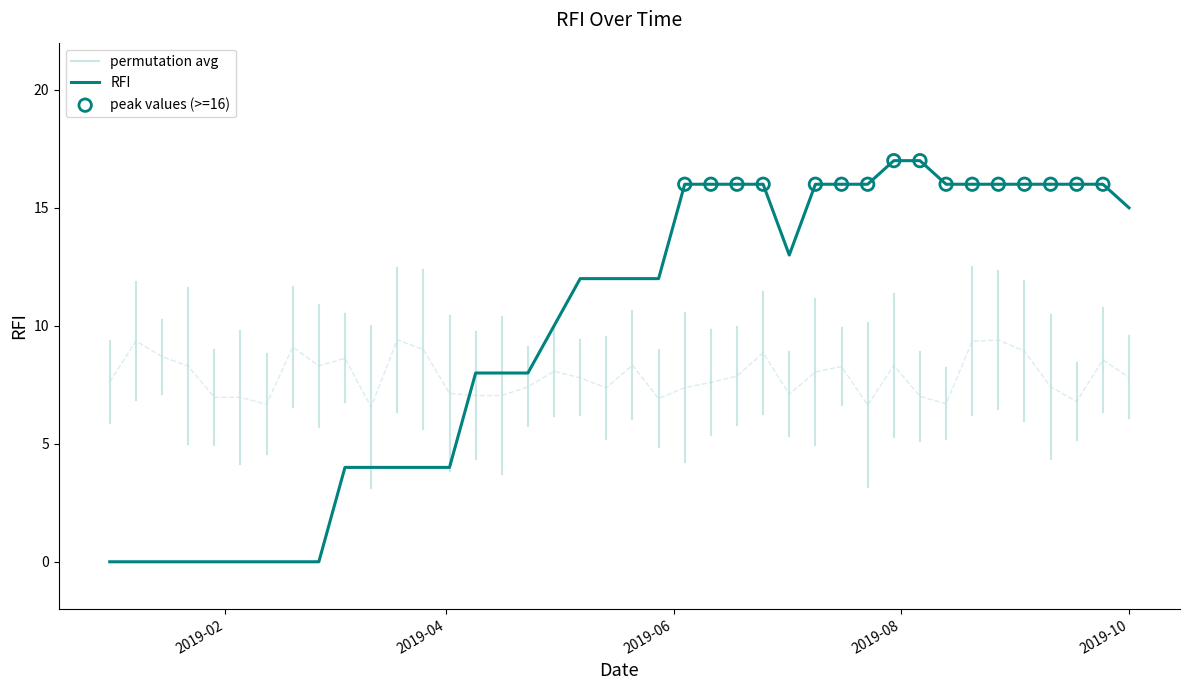

Which has a higher value, 2019-09-24 or 2019-03-05?

2019-09-24